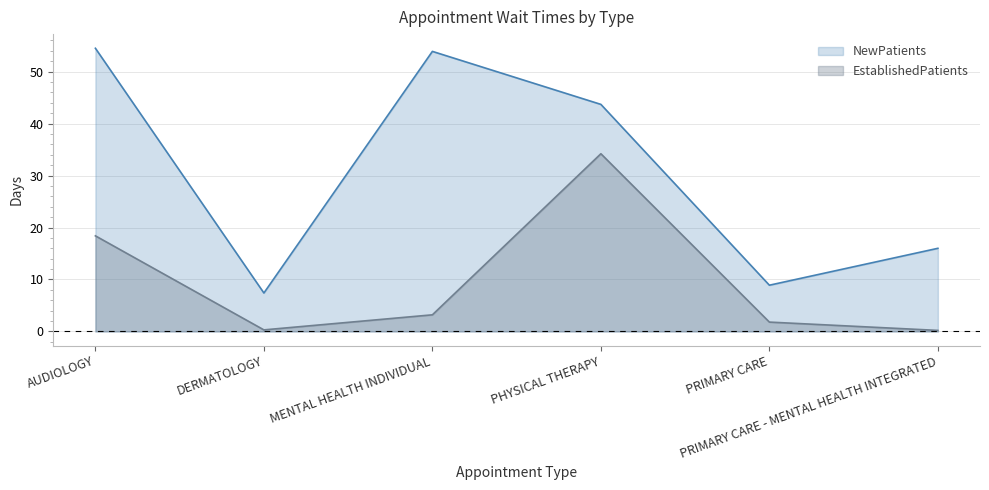

Which series changed the most between MENTAL HEALTH INDIVIDUAL and PHYSICAL THERAPY?

EstablishedPatients